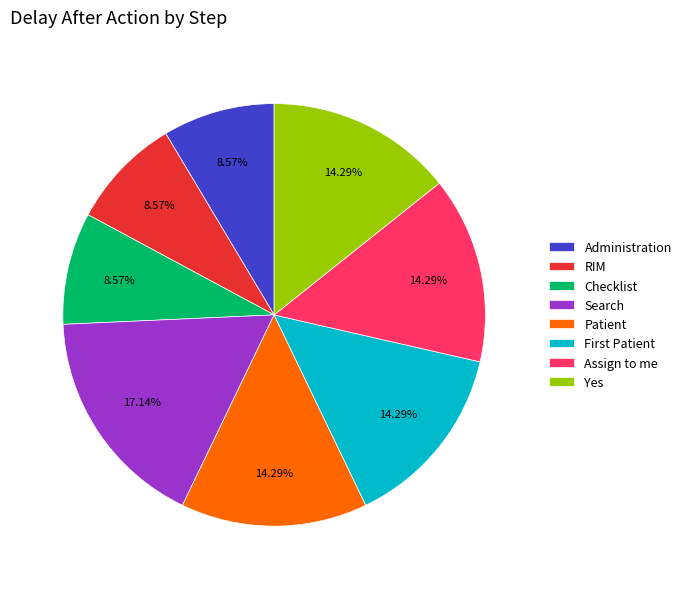

Is the sum of Patient and Administration greater than half?

No